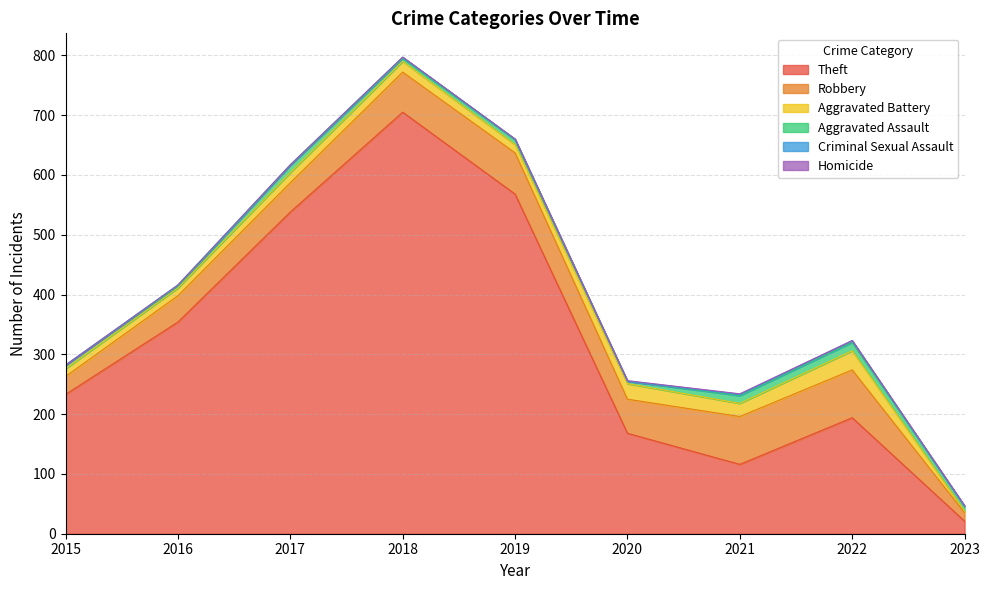

How many values in Homicide are above zero?

3